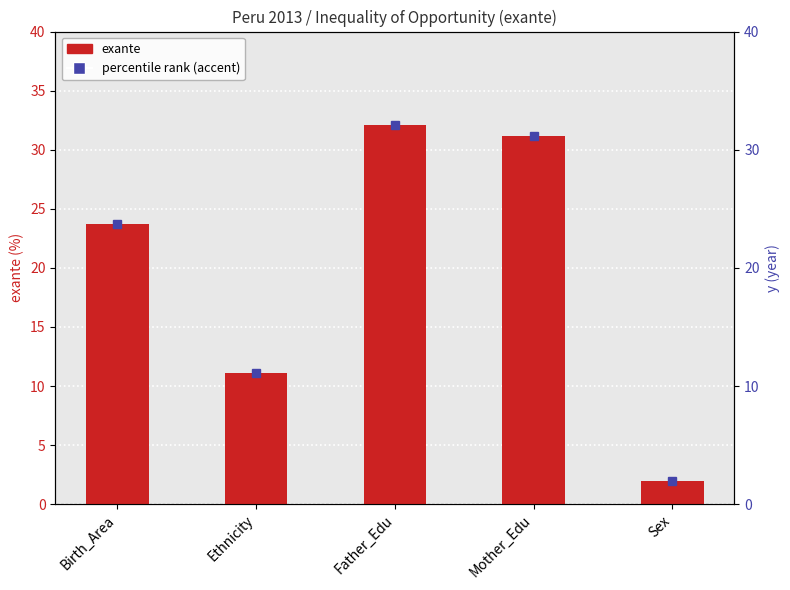

What is the change in value from Ethnicity to Sex?

-9.2